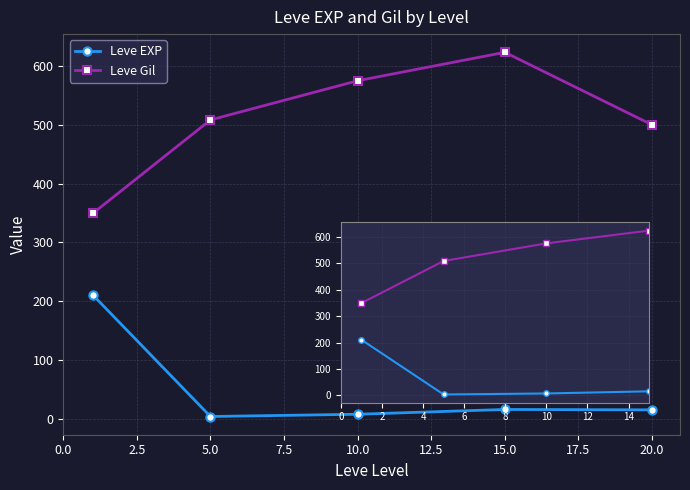

List the series in order of their peak value, highest first.

Leve Gil, Leve EXP